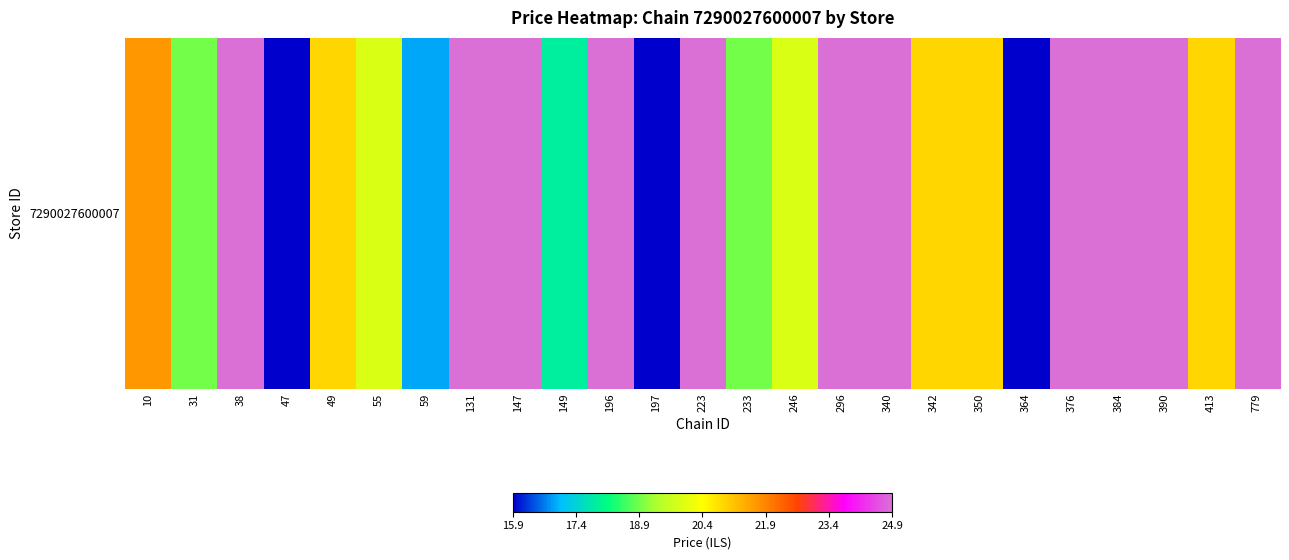

The value at 384 is 24.9. True or false?

True